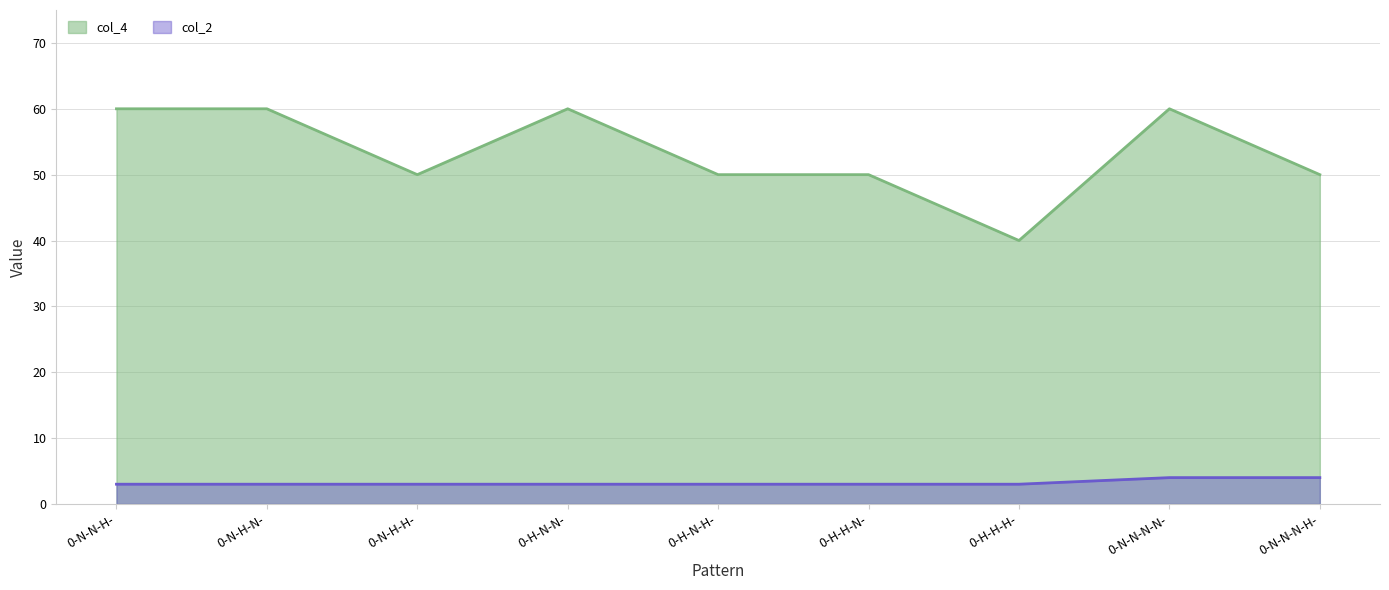

What is the value of the col_4 point at the 7th from the left?

40